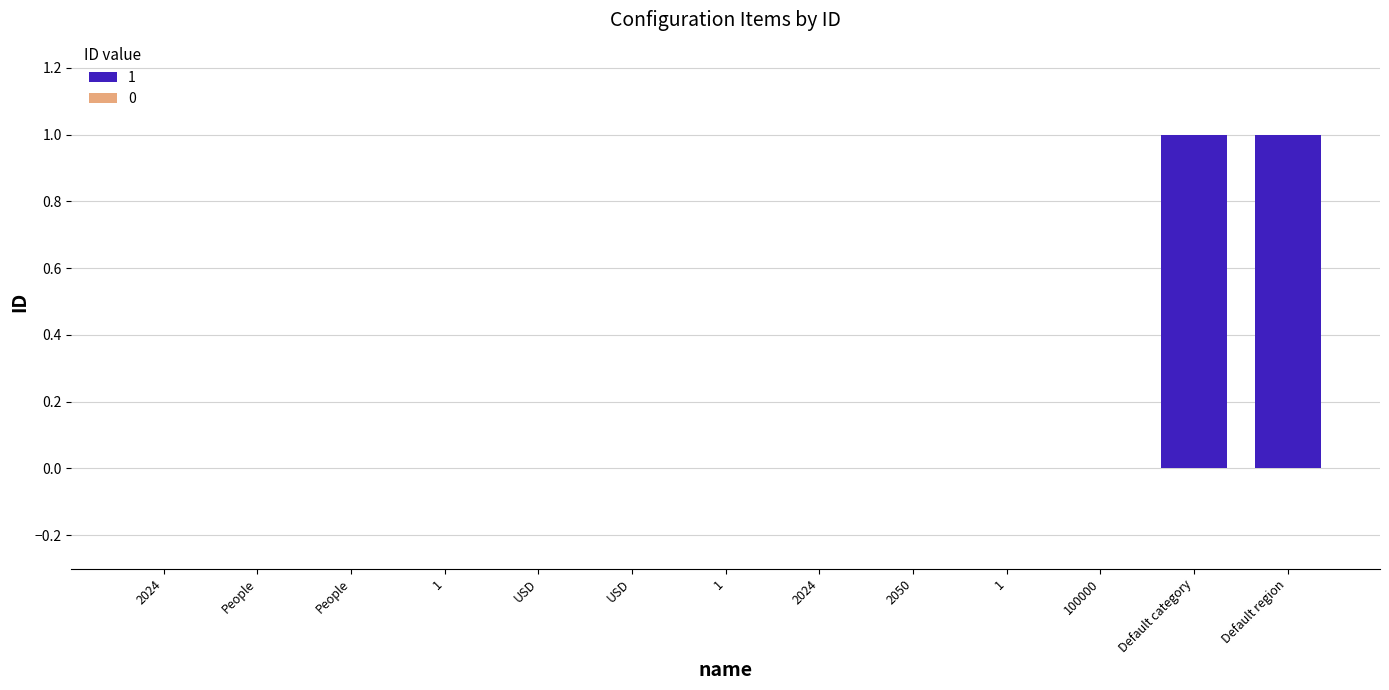

Reading left to right, transcribe all the data shown in this chart.

0	0	0	0	0	0	0	0	0	0	0	1	1